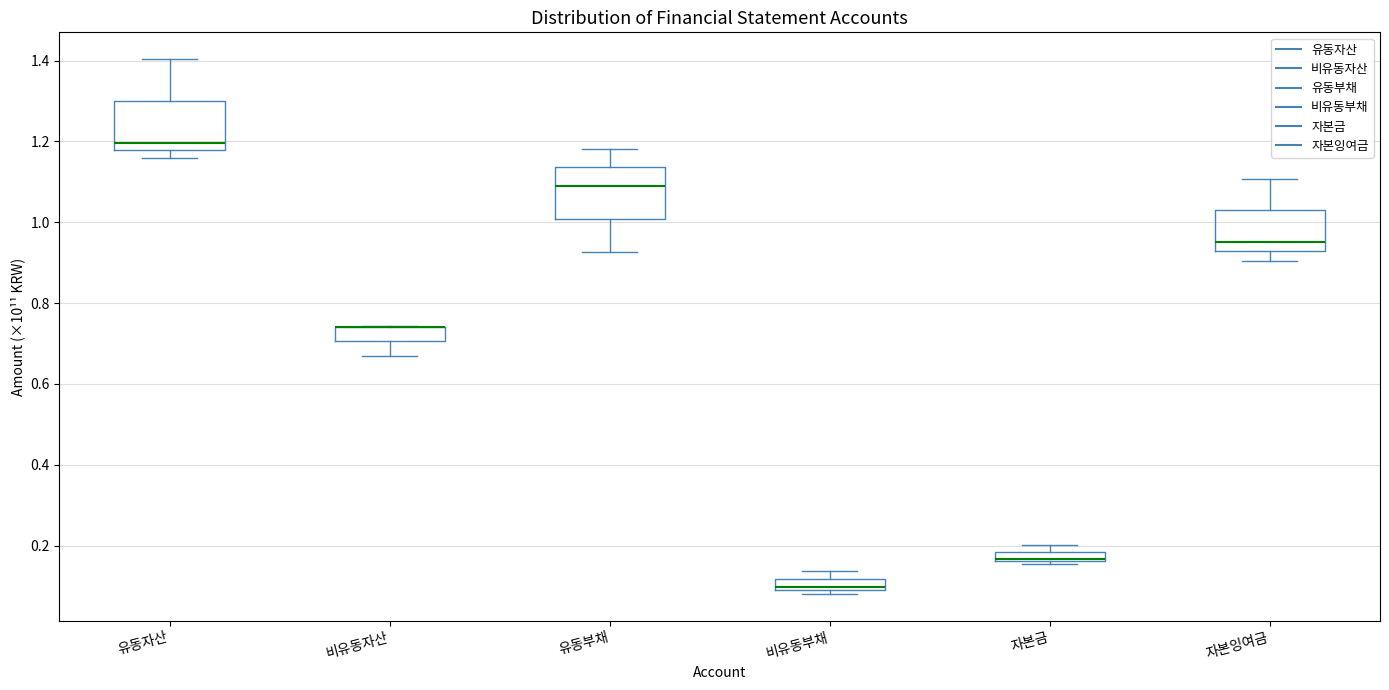

Where is the lower edge of the box for 비유동자산 on the y-axis? The values are not printed on the chart, so give them approximately, as read against the axis.

0.70